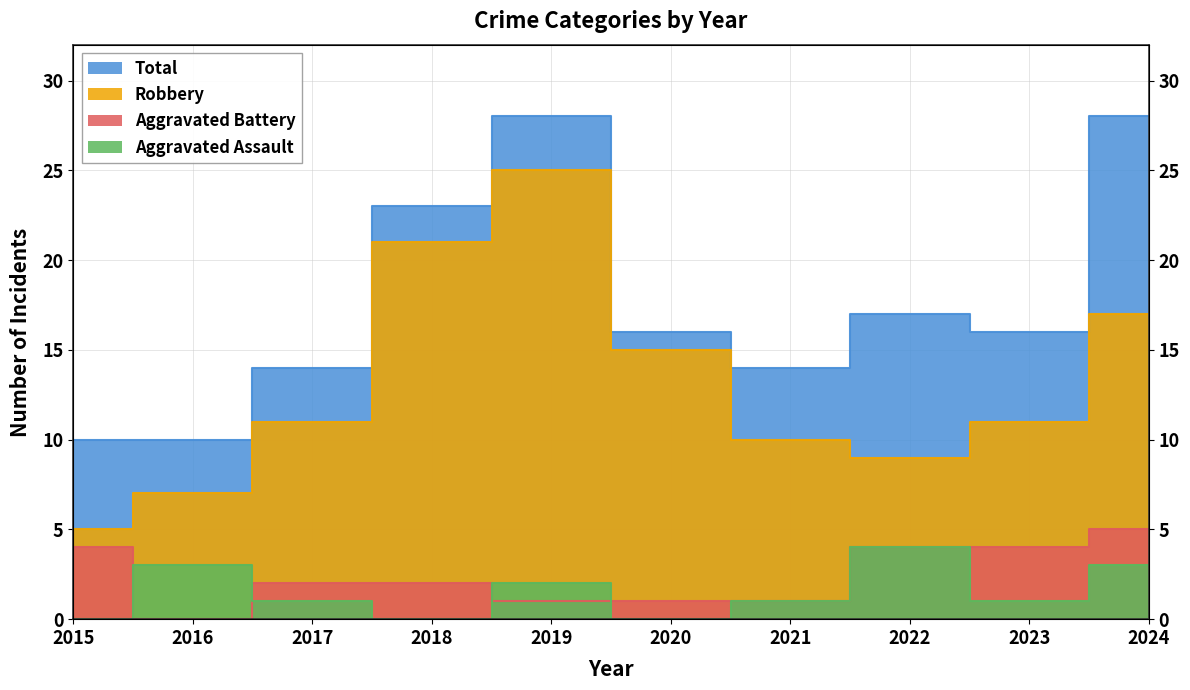

Is it true that Aggravated Assault equals 1 at 2019?

False